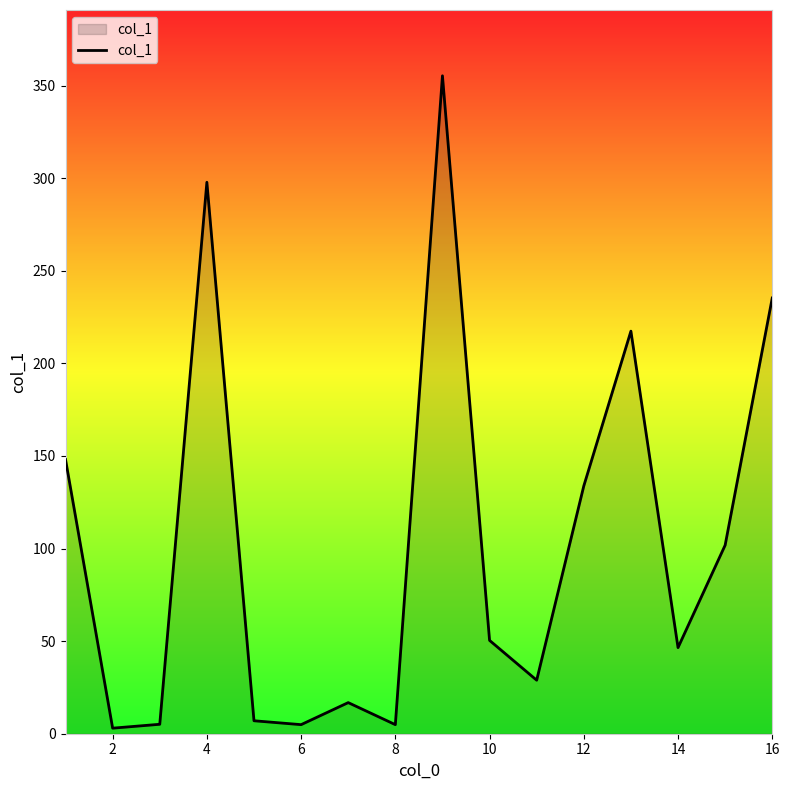

True or false: the data shows 38.6 at 12.

False